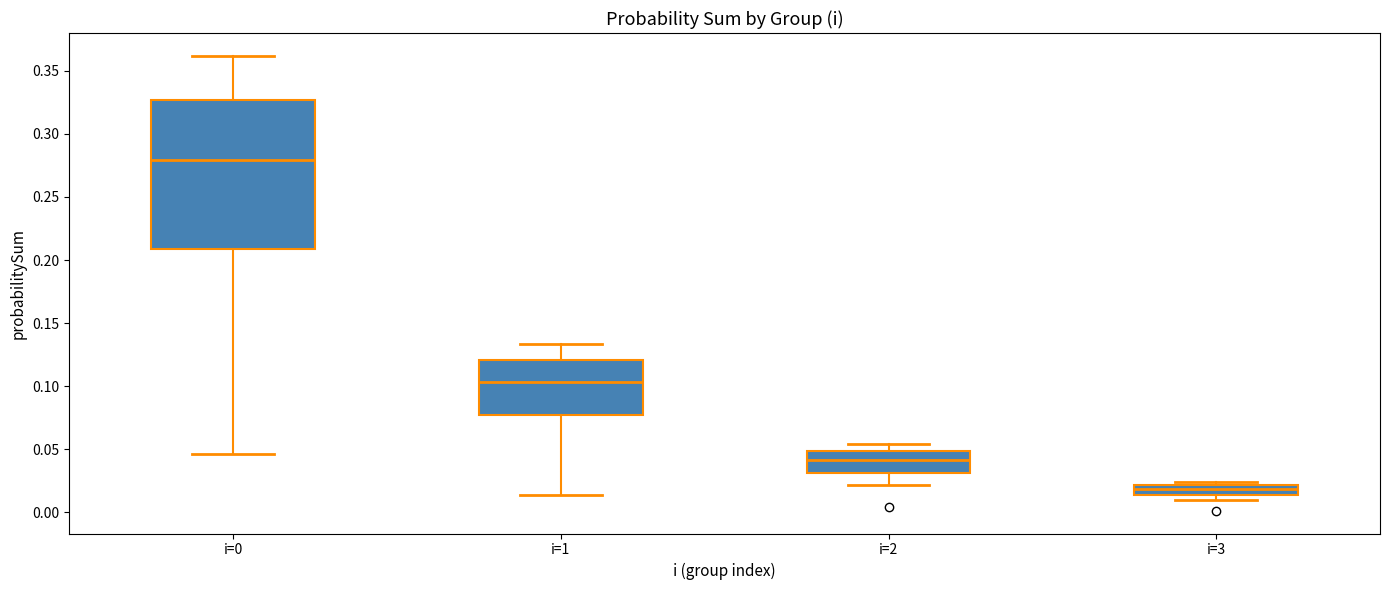

Reading left to right, transcribe this box plot: for each box, give where its median line is, the range the box spans, and where its two whiskers end, as read against the y-axis. The values are not printed on the chart, so give them approximately, as read against the axis.

i=0: median 0.280, box 0.210 to 0.325, whiskers 0.045 to 0.360
i=1: median 0.105, box 0.075 to 0.120, whiskers 0.015 to 0.135
i=2: median 0.040, box 0.030 to 0.050, whiskers 0.020 to 0.055
i=3: median 0.020 (inside the box), box 0.015 to 0.020, whiskers 0.010 to 0.025